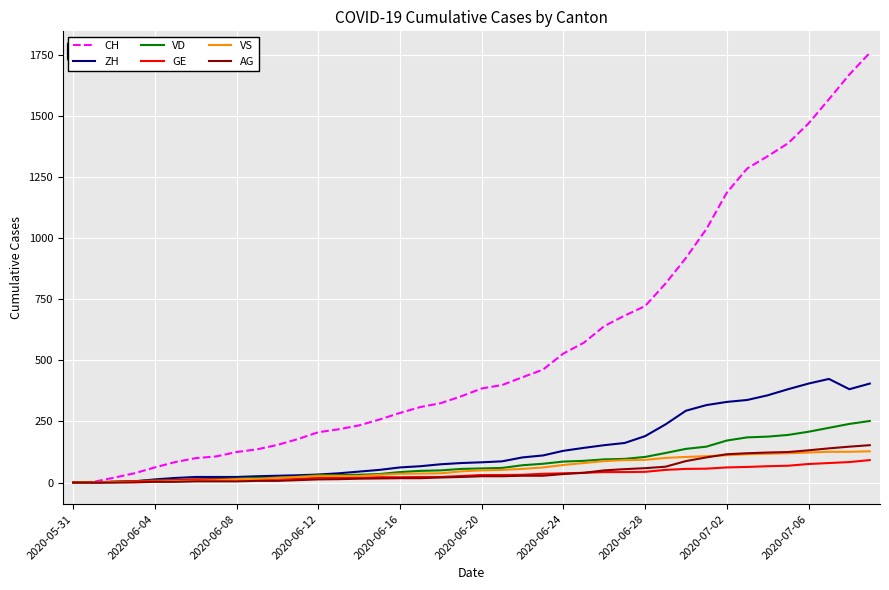

What is the difference between the maximum and minimum values in the CH series?

1758